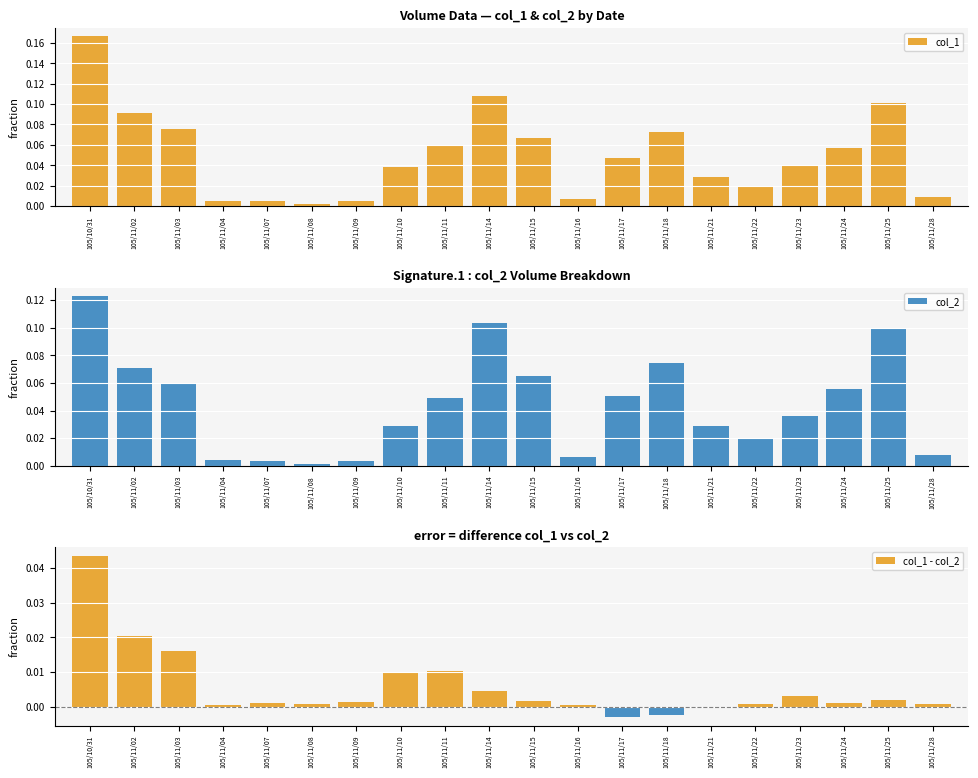

What is the value of the col_1 bar at the 11th from the left?

0.1